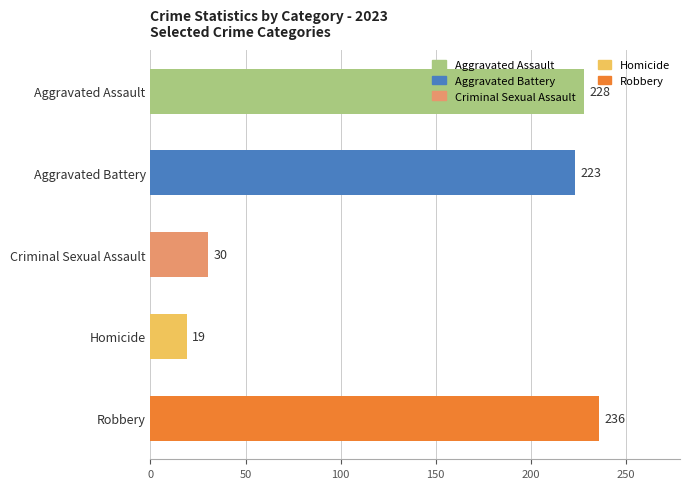

Does the chart contain stacked bars?

No